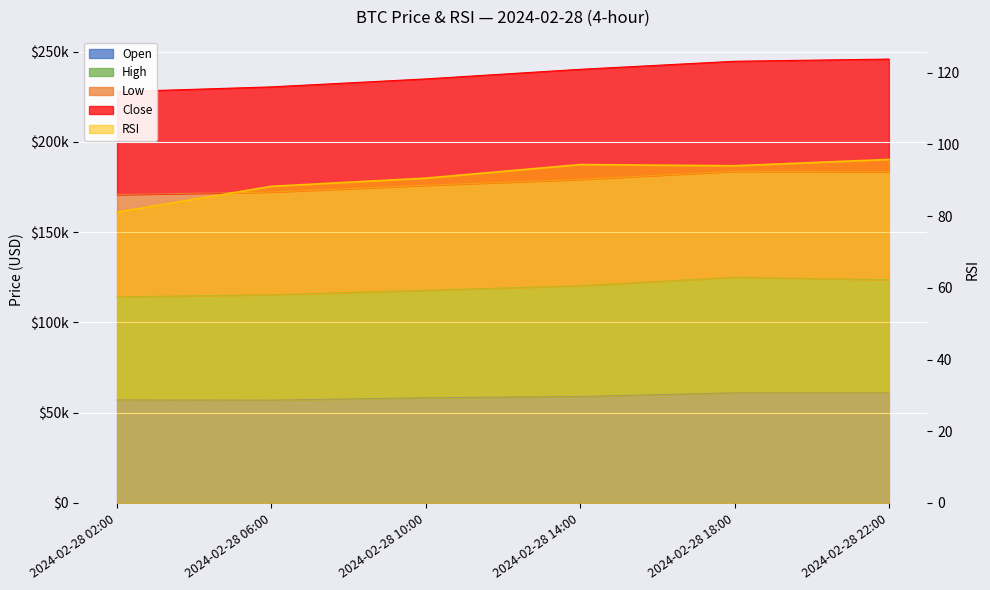

Which series has the largest total across all categories?

high